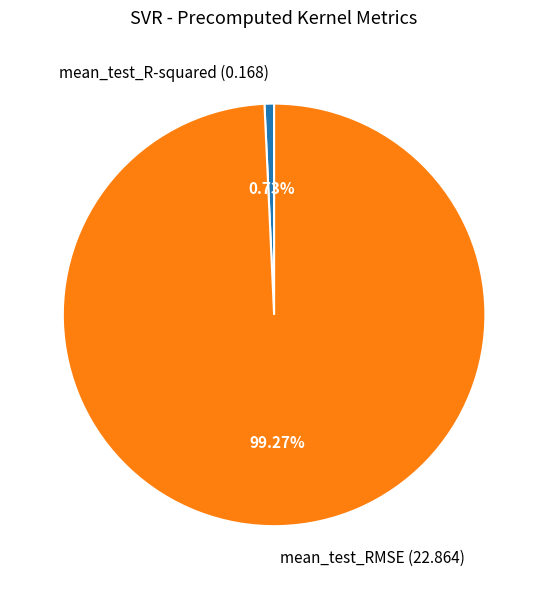

What portion of the pie excludes mean_test_RMSE?

0.7%